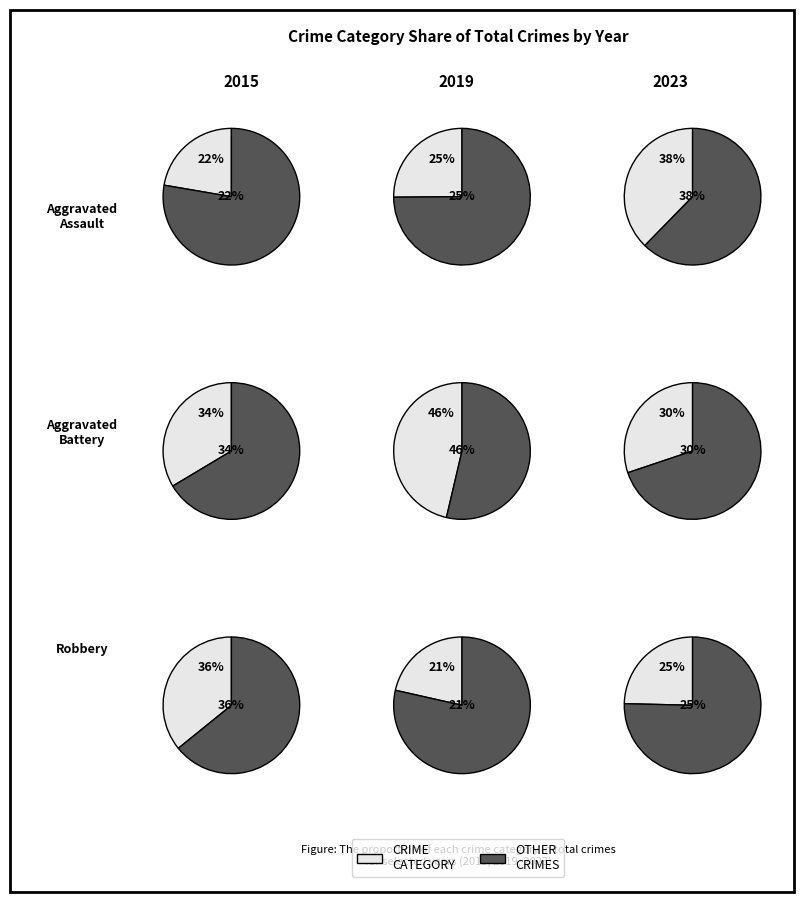

Is it true that 6 is 6% of the pie?

False